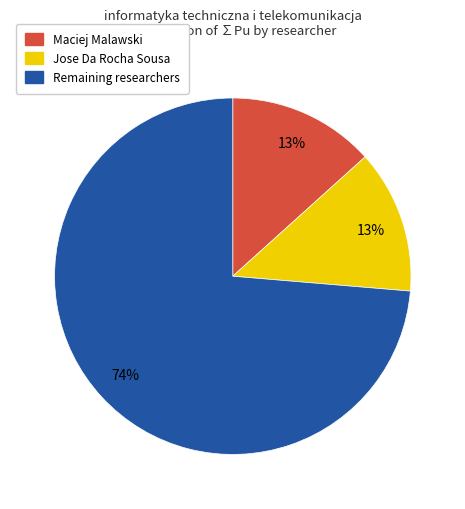

To the nearest percent, what is the average slice percentage?

33%